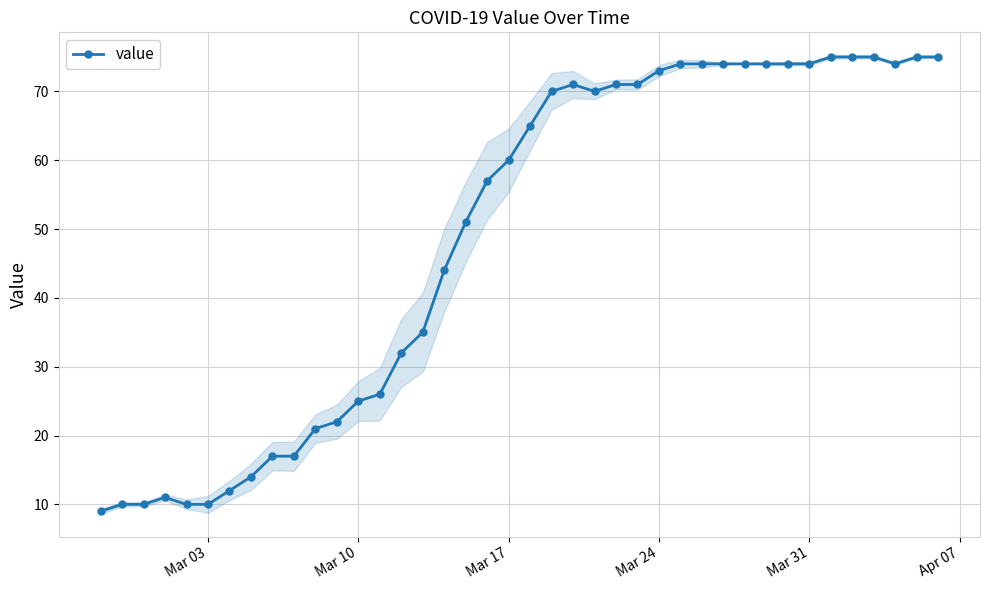

True or false: value has more than 1 points higher than both neighbors.

True